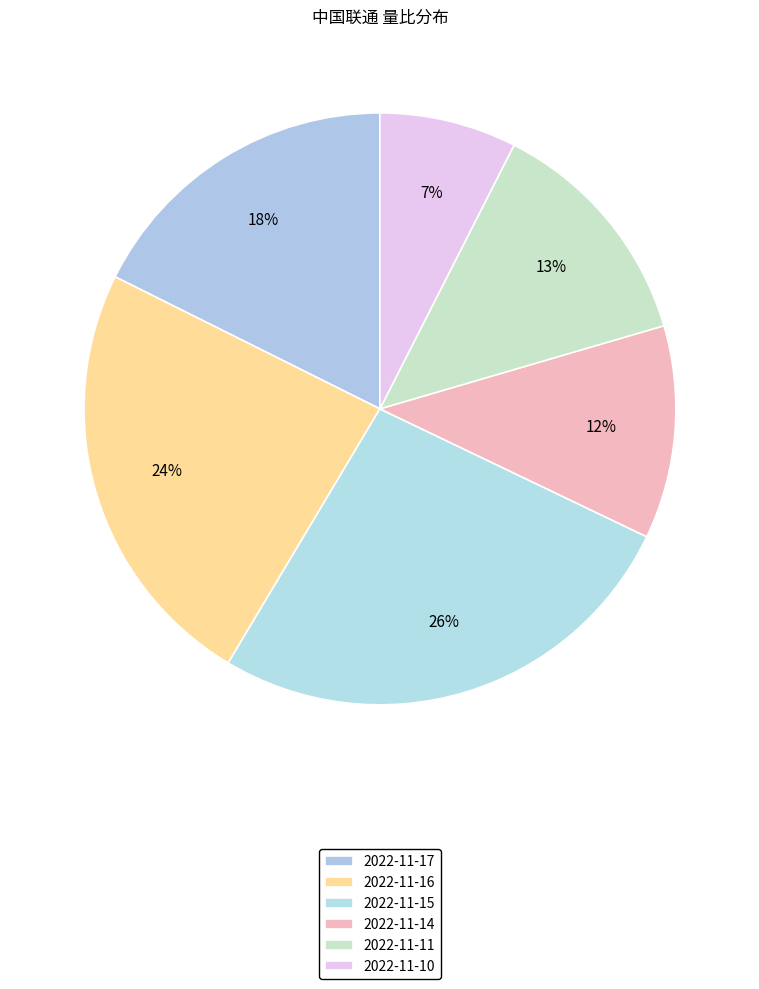

How many slices are in this pie chart?

6